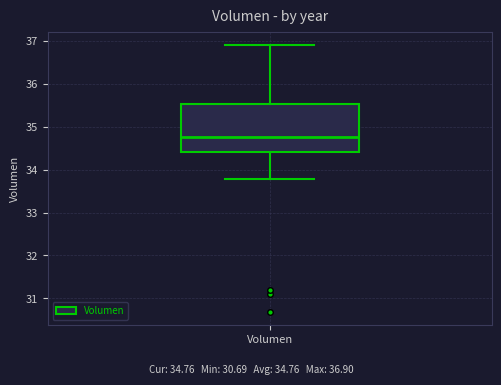

Where is the upper edge of the box for Volumen on the y-axis? The values are not printed on the chart, so give them approximately, as read against the axis.

35.5